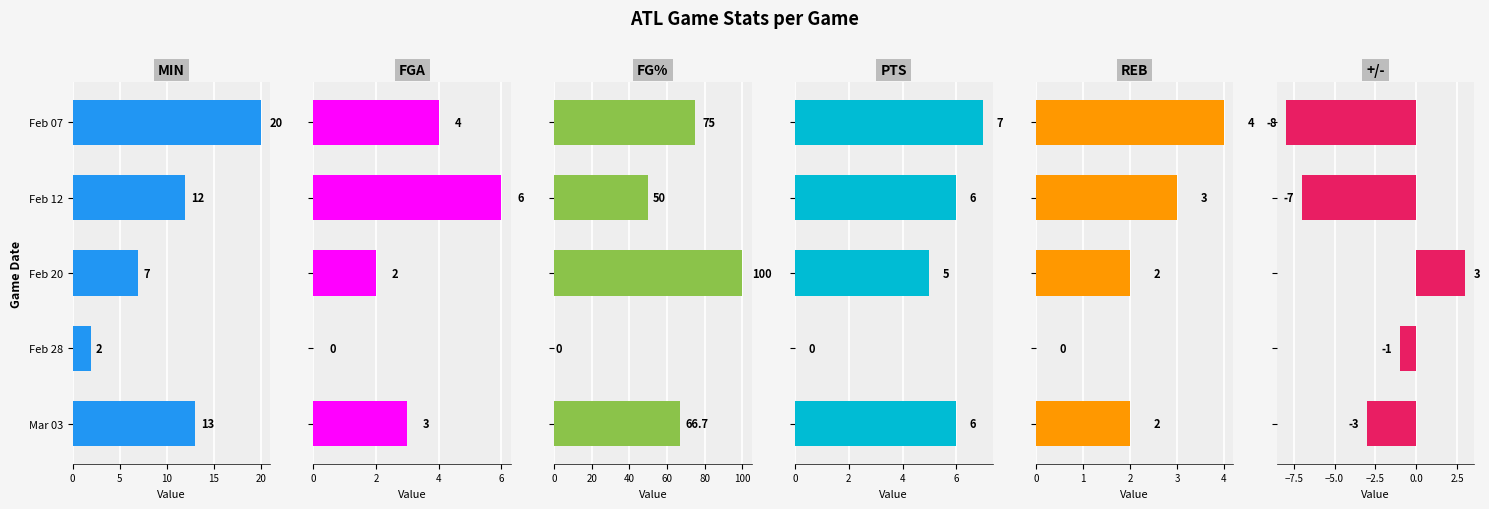

What is the difference between the second highest and second lowest values in the FG% series?

25.0